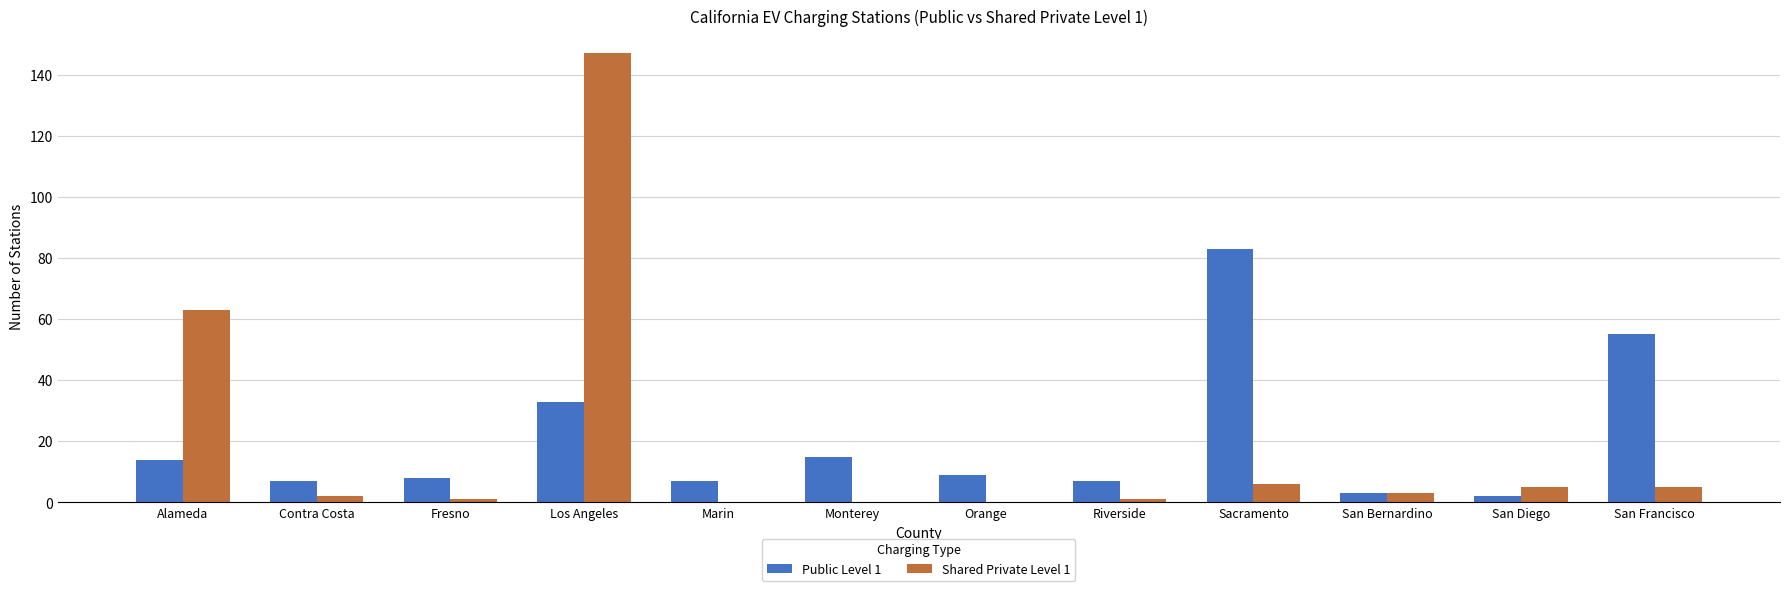

What are all the series names shown in the legend?

Public Level 1, Shared Private Level 1